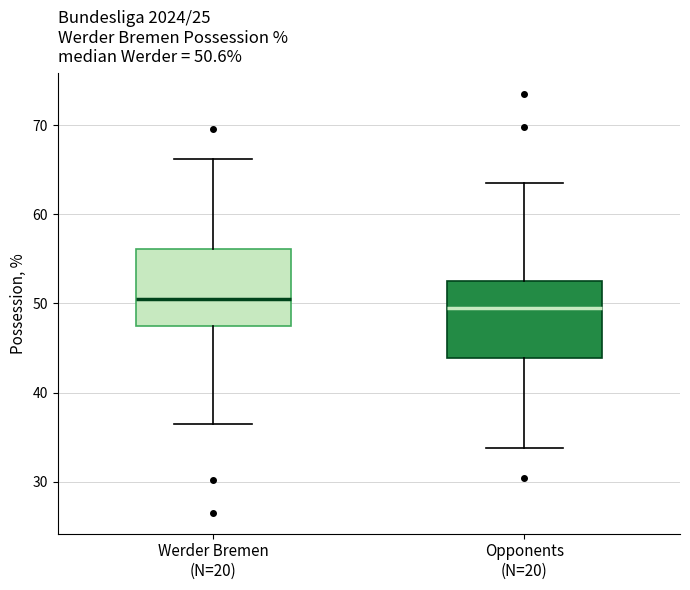

Which box's median line is the highest?

Werder Bremen (N=20)